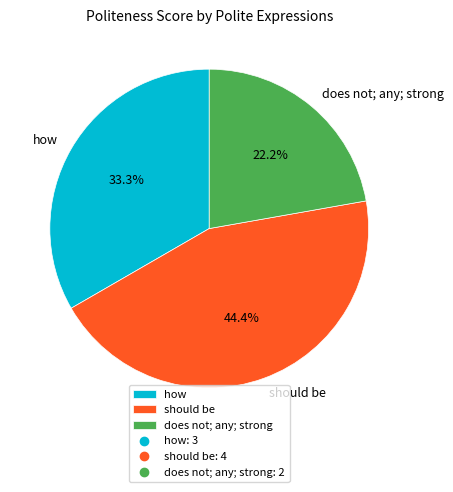

How many segments does this pie chart have?

3